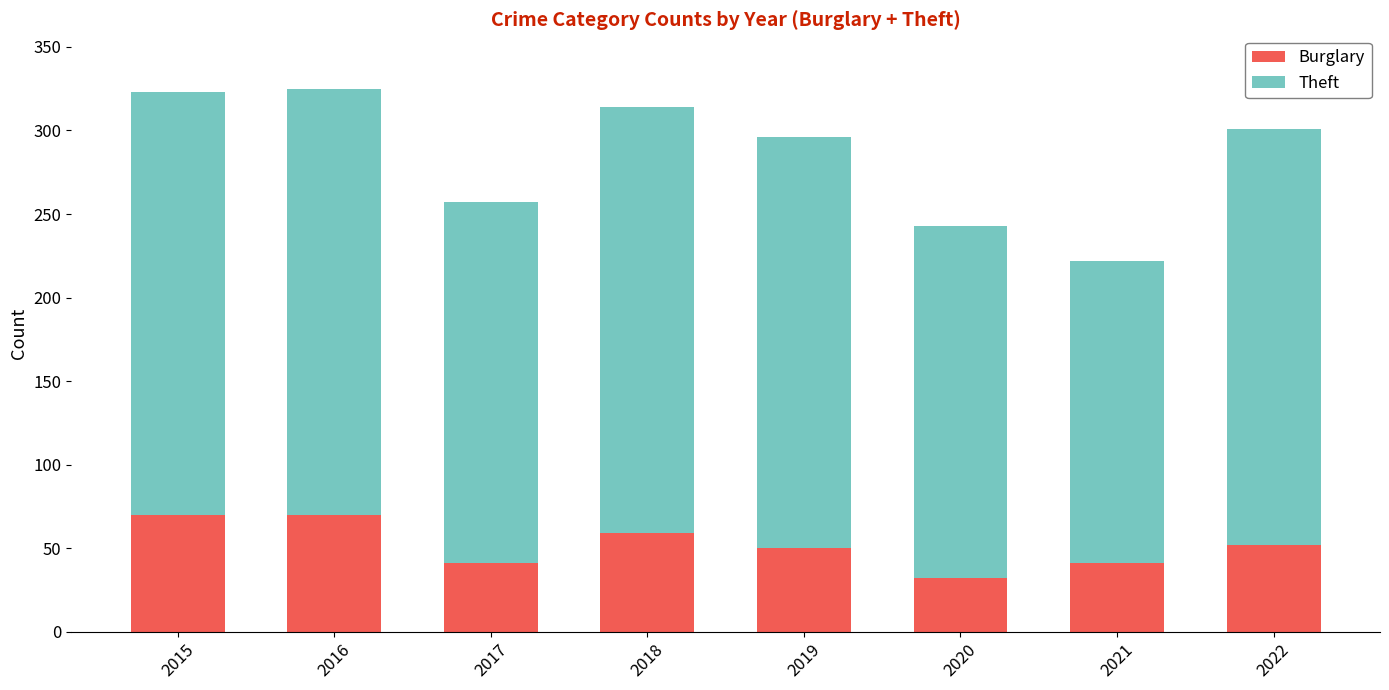

What is the maximum value for Burglary?

70